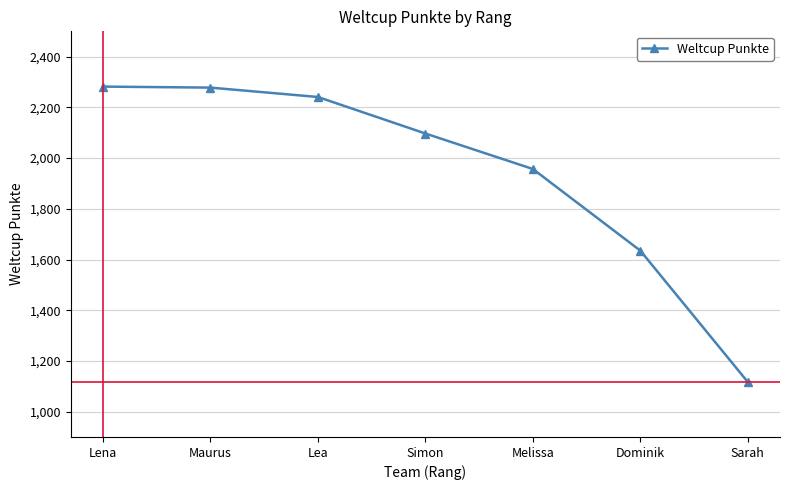

True or false: there are more than 1 points higher than both neighbors.

False